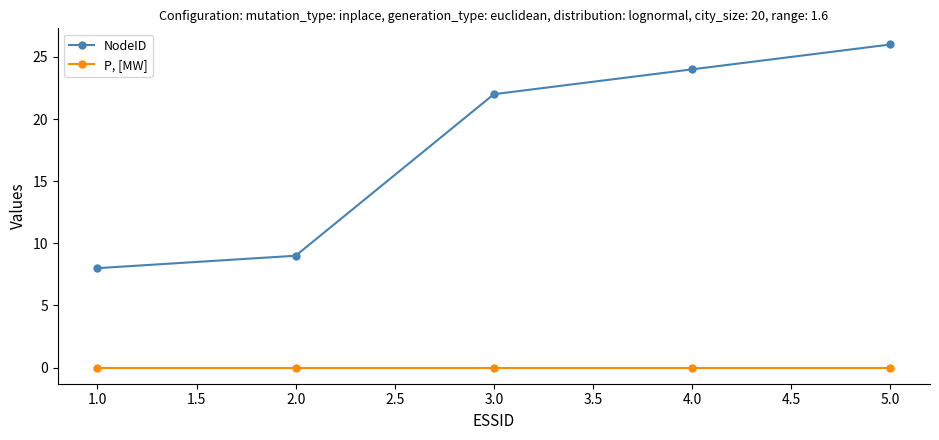

Reading right to left, transcribe all the data shown in this chart.

NodeID: 26	24	22	9	8
P, [MW]: 0	0	0	0	0